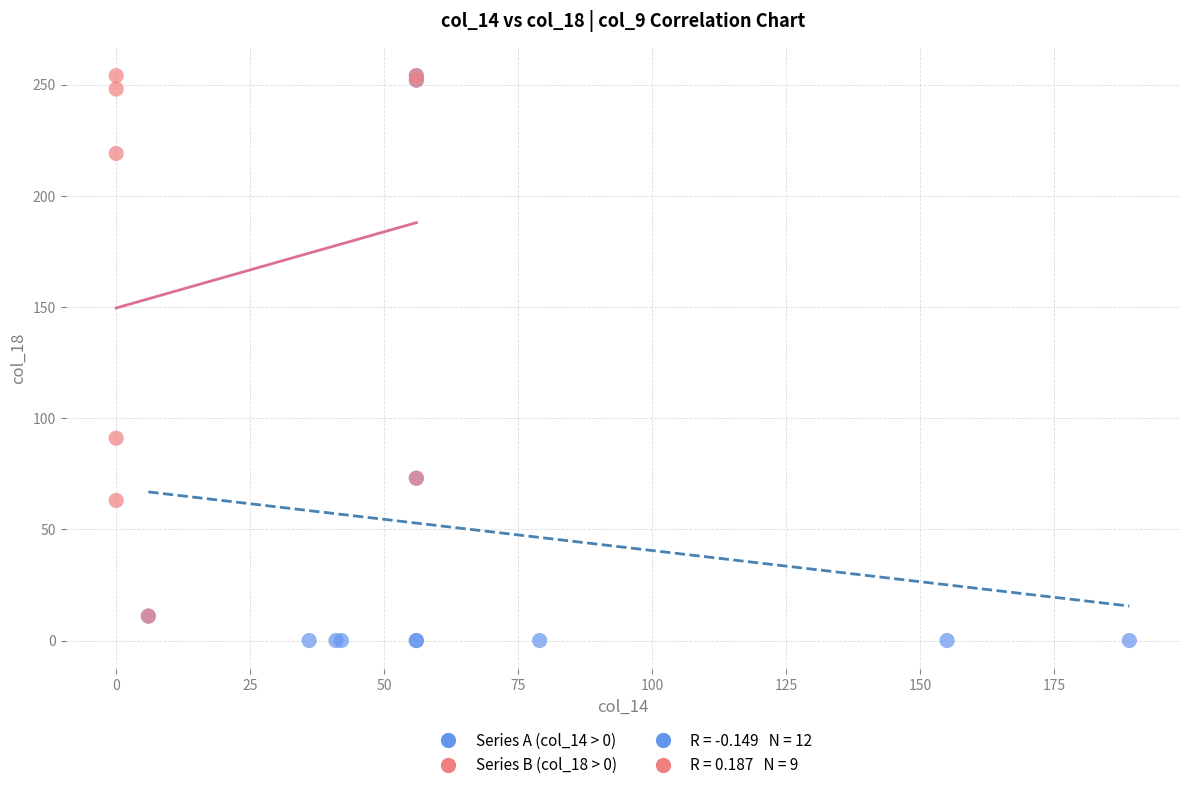

Which series has the largest Y range (max minus min)?

Series A (col_14 > 0)